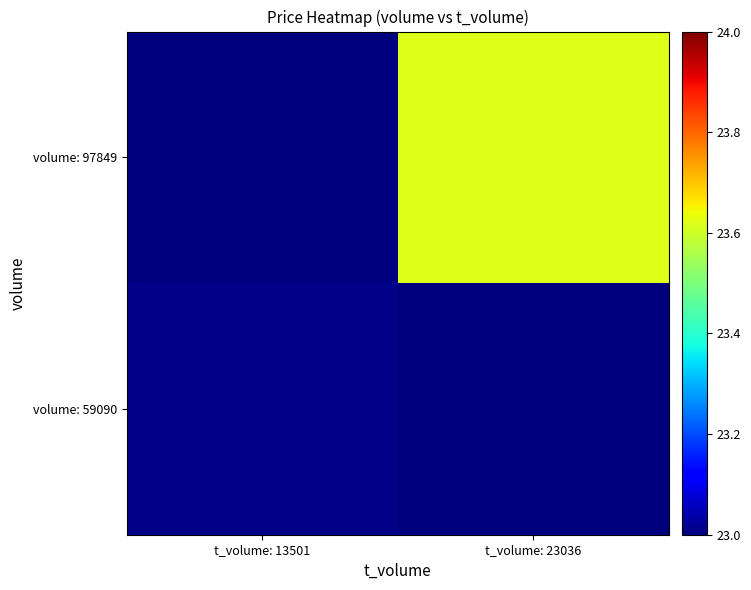

Which series has the largest range (max minus min)?

volume: 59090